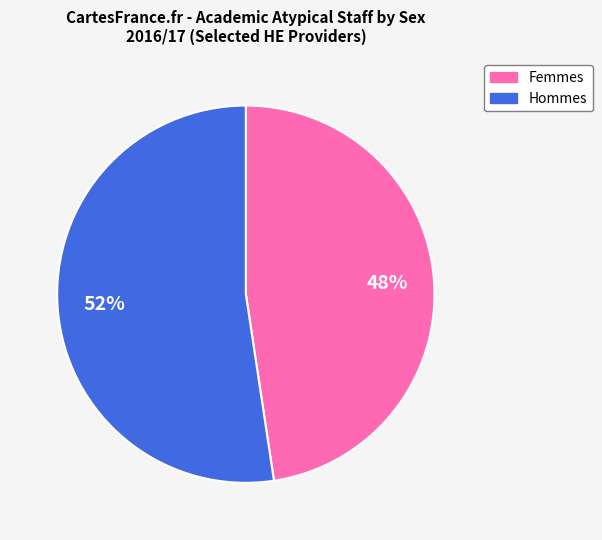

Is there any slice that represents more than half of the pie?

Yes